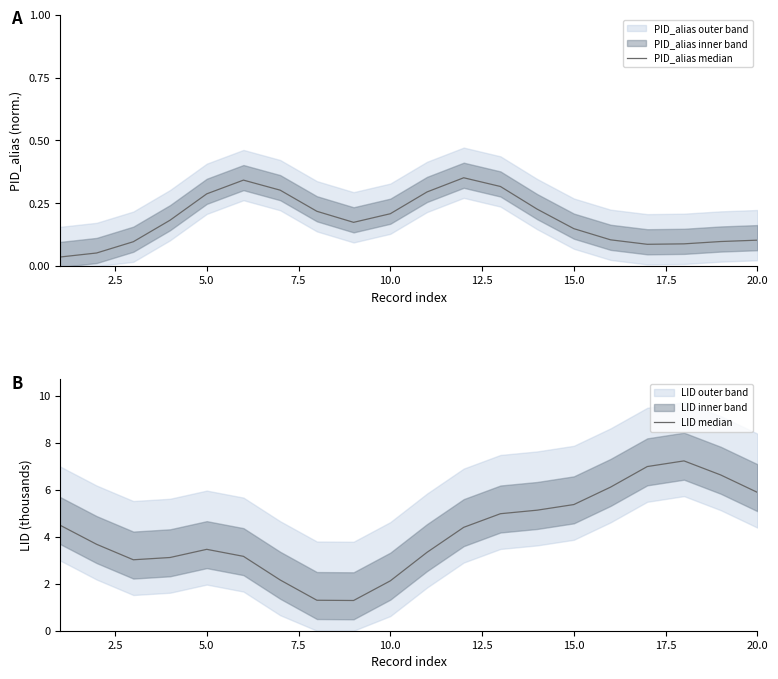

Rank the series by their average value, from lowest to highest.

PID_alias median, LID median